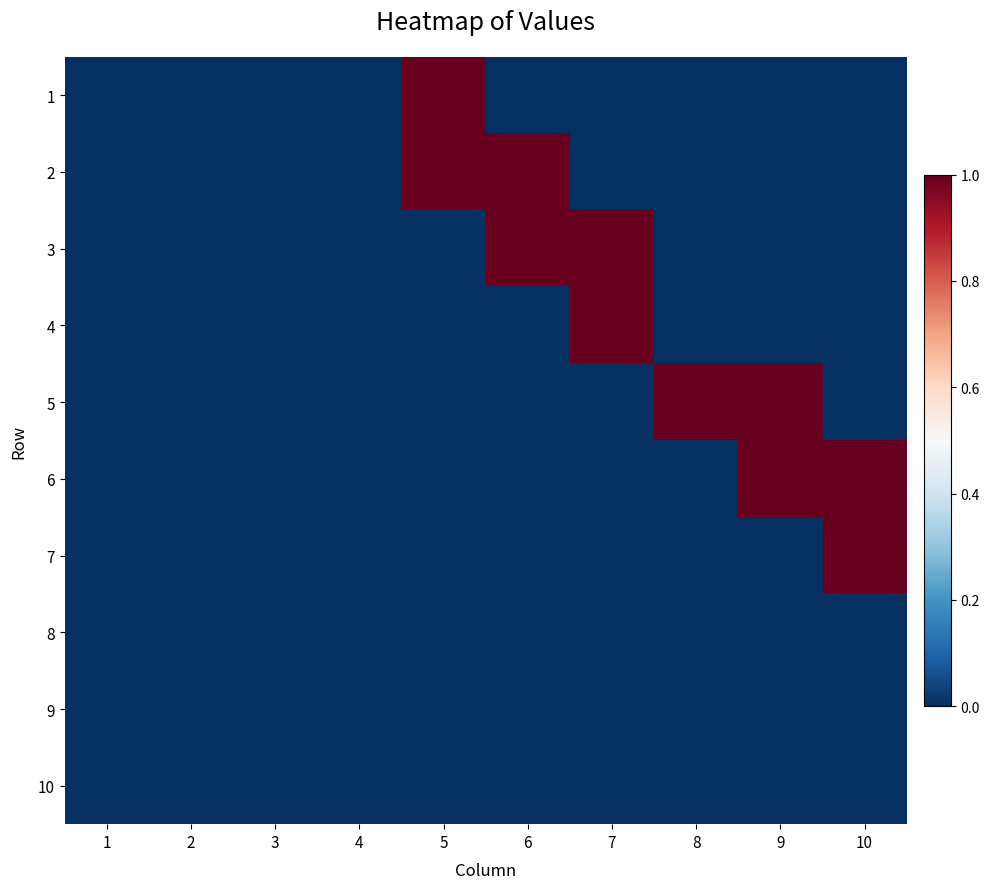

Between 9 and 8, which is larger?

9